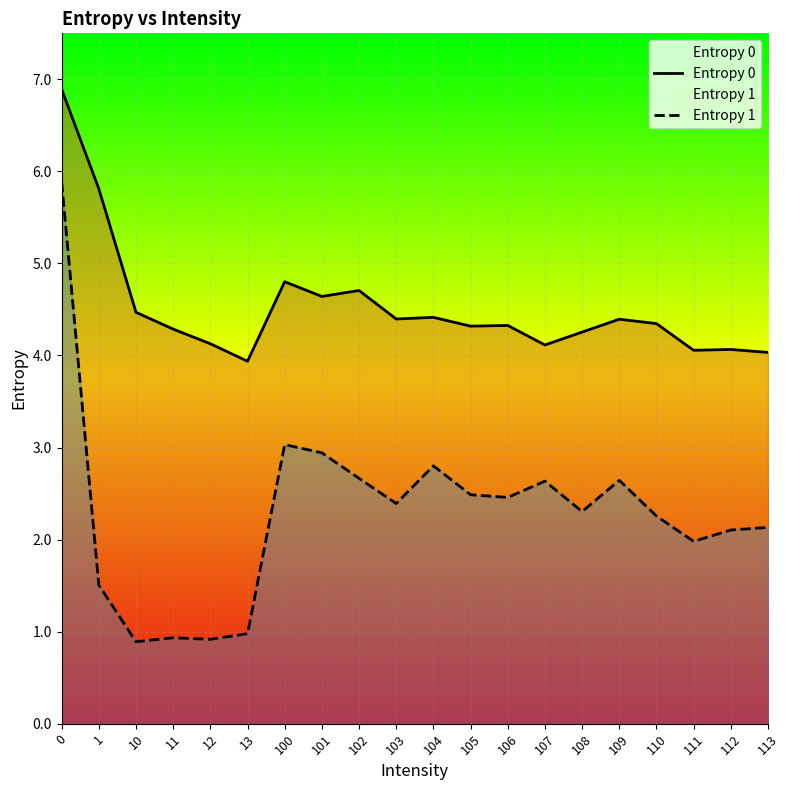

True or false: Entropy 1 has more than 2 interior local peaks.

True